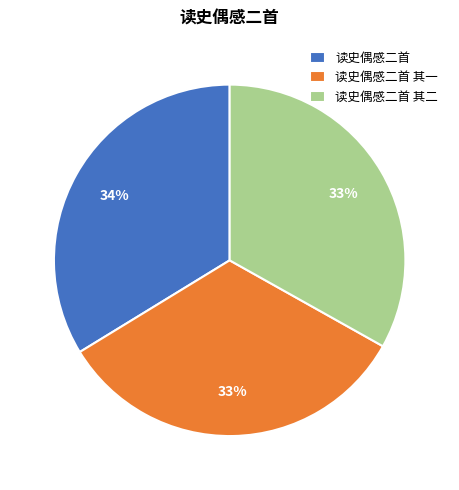

Which has a higher value, 读史偶感二首 其二 or 读史偶感二首?

读史偶感二首